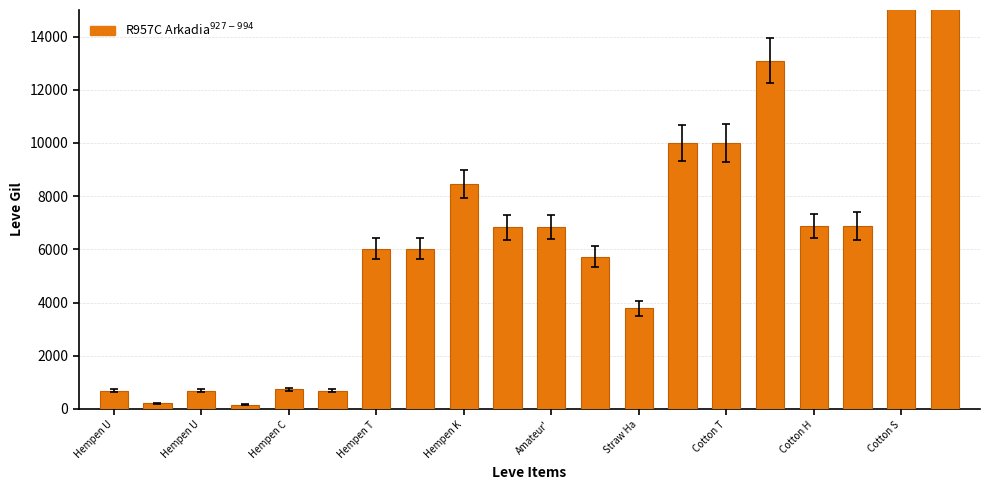

Which has a higher value, Hempen U or Hempen U?

Hempen U